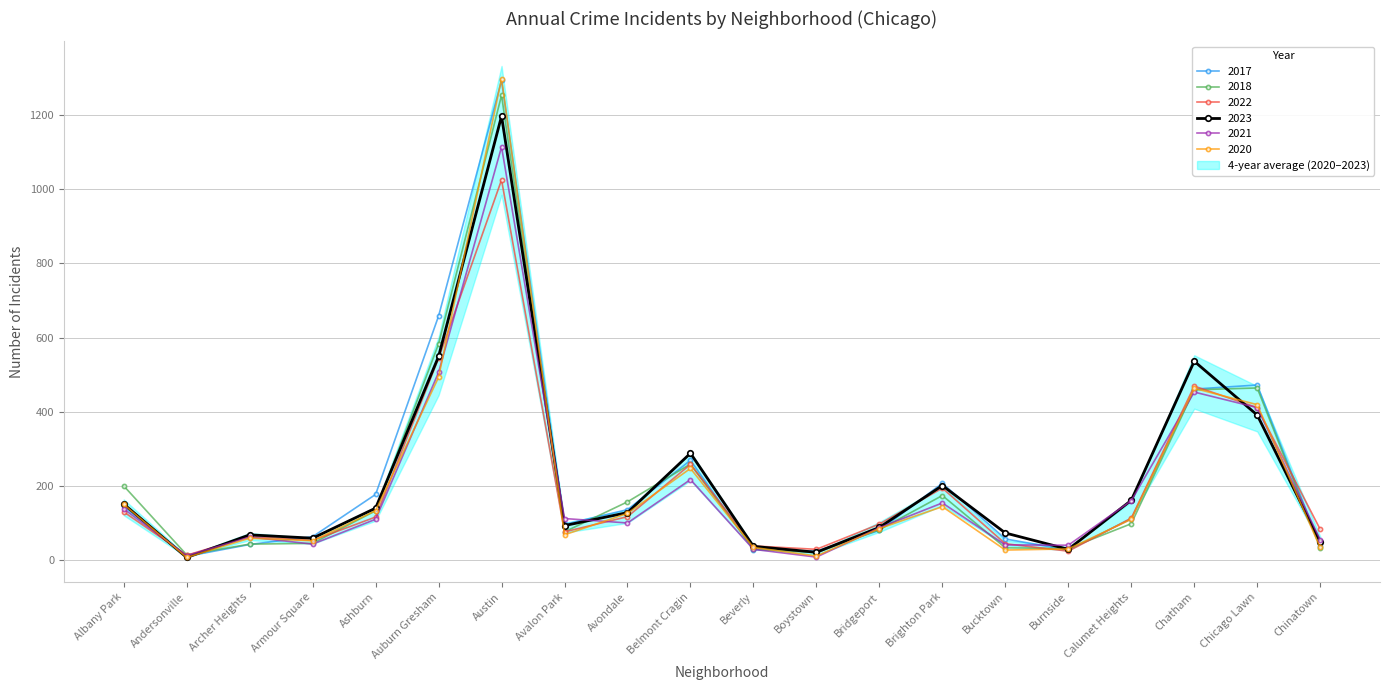

How many interior local peaks does the 2020 series have?

5